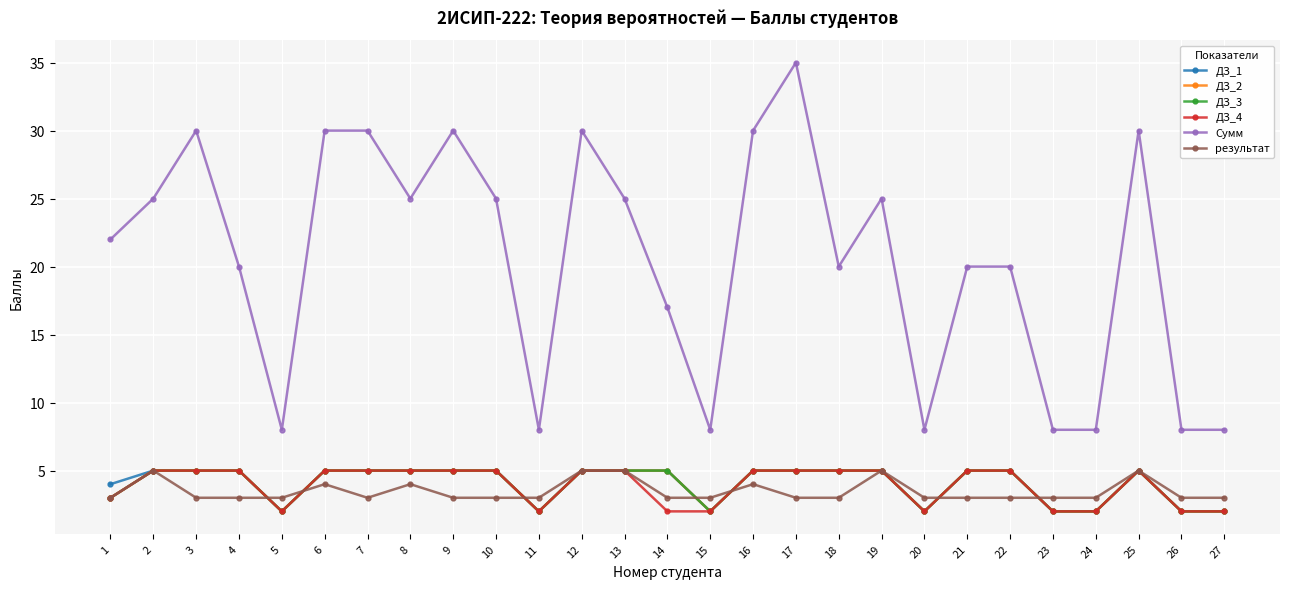

What is the highest value of the ДЗ_2 series?

5